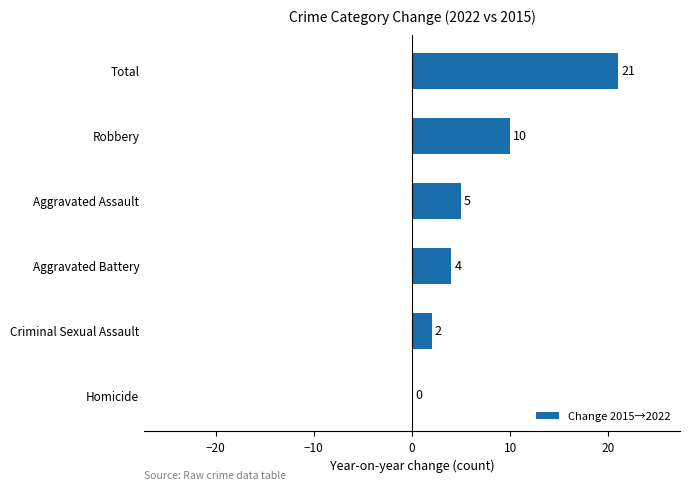

What is the sum of the values at Aggravated Battery and Total?

25